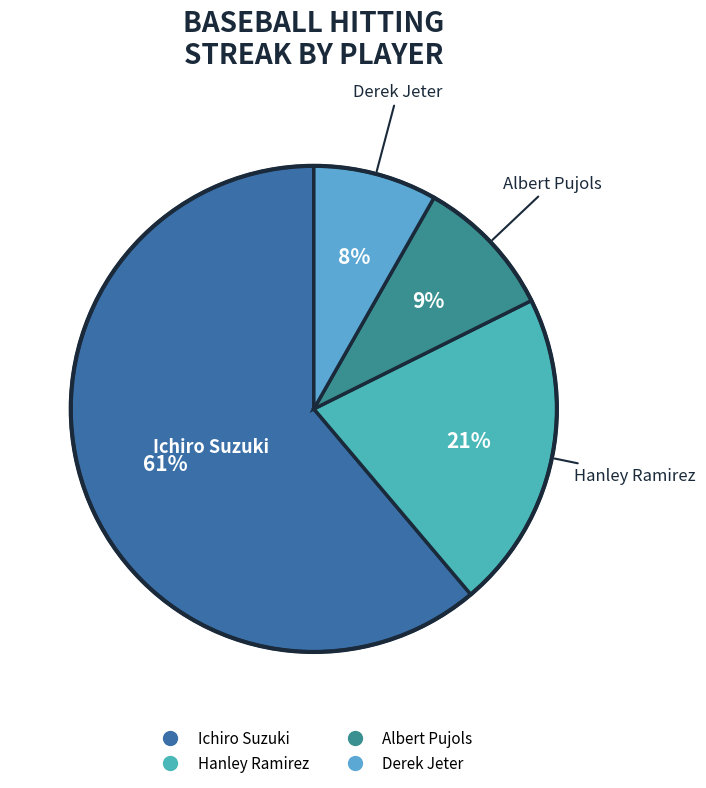

Which slice is the largest?

Ichiro Suzuki